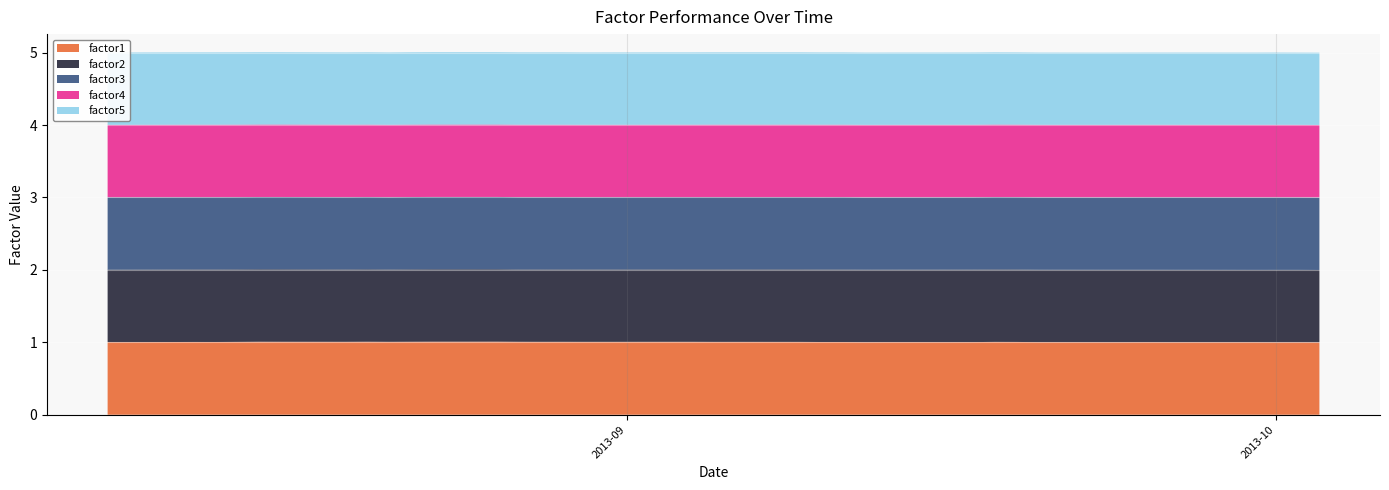

Reading left to right, list all the values displayed in this chart.

factor1: 1.0	1.0	1.0	1.0	1.0	1.0	1.0	1.0	1.0	1.0	1.0	1.0	1.0	1.0	1.0	1.0	1.0	1.0	1.0	1.0	1.0	1.0	1.0	1.0	1.0	1.0	1.0	1.0	1.0	1.0	1.0	1.0	1.0	1.0	1.0	1.0	1.0	1.0	1.0	1.0
factor2: 1.0	1.0	1.0	1.0	1.0	1.0	1.0	1.0	1.0	1.0	1.0	1.0	1.0	1.0	1.0	1.0	1.0	1.0	1.0	1.0	1.0	1.0	1.0	1.0	1.0	1.0	1.0	1.0	1.0	1.0	1.0	1.0	1.0	1.0	1.0	1.0	1.0	1.0	1.0	1.0
factor3: 1.0	1.0	1.0	1.0	1.0	1.0	1.0	1.0	1.0	1.0	1.0	1.0	1.0	1.0	1.0	1.0	1.0	1.0	1.0	1.0	1.0	1.0	1.0	1.0	1.0	1.0	1.0	1.0	1.0	1.0	1.0	1.0	1.0	1.0	1.0	1.0	1.0	1.0	1.0	1.0
factor4: 1.0	1.0	1.0	1.0	1.0	1.0	1.0	1.0	1.0	1.0	1.0	1.0	1.0	1.0	1.0	1.0	1.0	1.0	1.0	1.0	1.0	1.0	1.0	1.0	1.0	1.0	1.0	1.0	1.0	1.0	1.0	1.0	1.0	1.0	1.0	1.0	1.0	1.0	1.0	1.0
factor5: 1.0	1.0	1.0	1.0	1.0	1.0	1.0	1.0	1.0	1.0	1.0	1.0	1.0	1.0	1.0	1.0	1.0	1.0	1.0	1.0	1.0	1.0	1.0	1.0	1.0	1.0	1.0	1.0	1.0	1.0	1.0	1.0	1.0	1.0	1.0	1.0	1.0	1.0	1.0	1.0